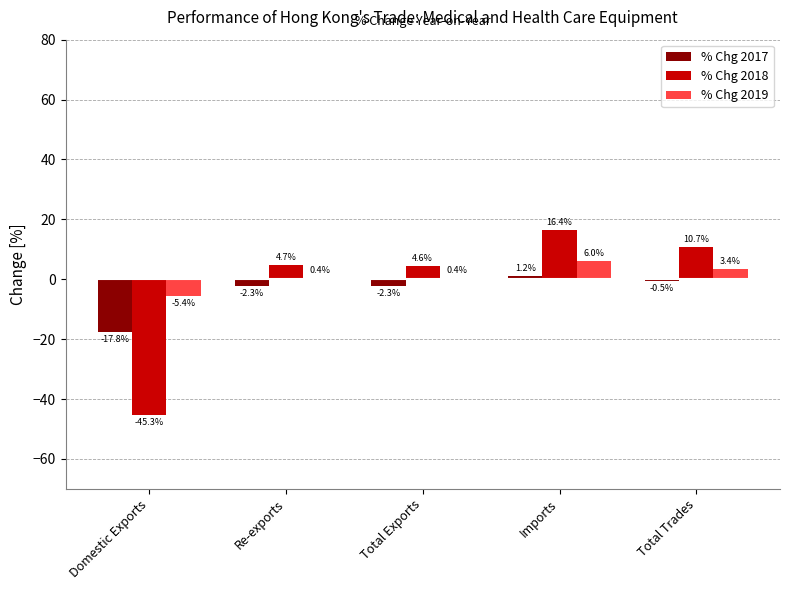

Is the value of % Chg 2018 at Re-exports greater than the value of % Chg 2017 at Imports?

Yes